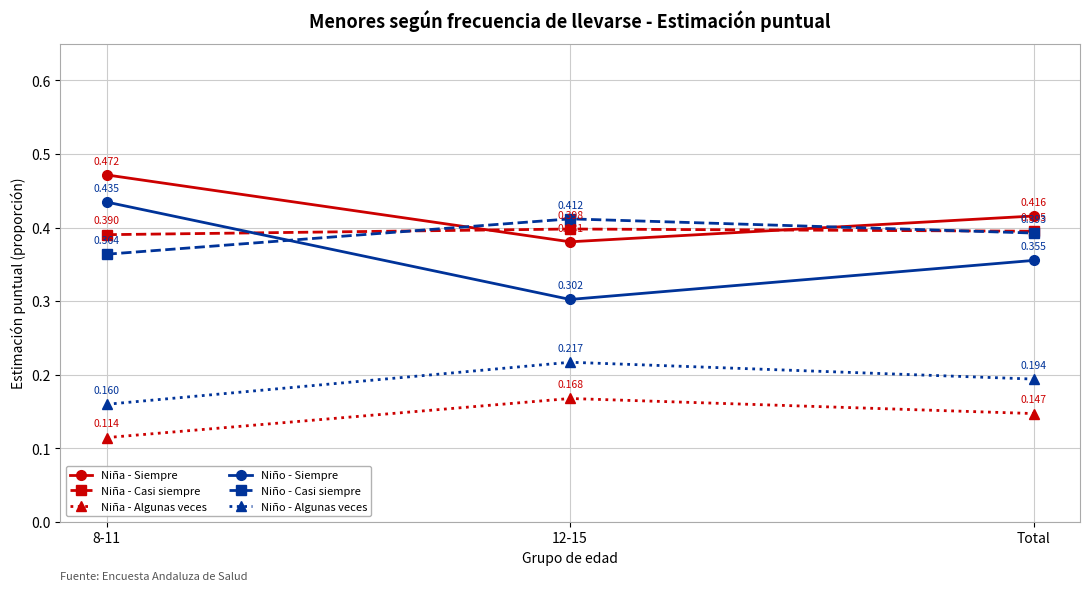

Which series has the widest spread of values?

Niño - Siempre